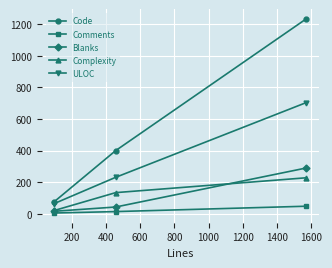

Rank the series by their maximum value, from highest to lowest.

Code, ULOC, Blanks, Complexity, Comments